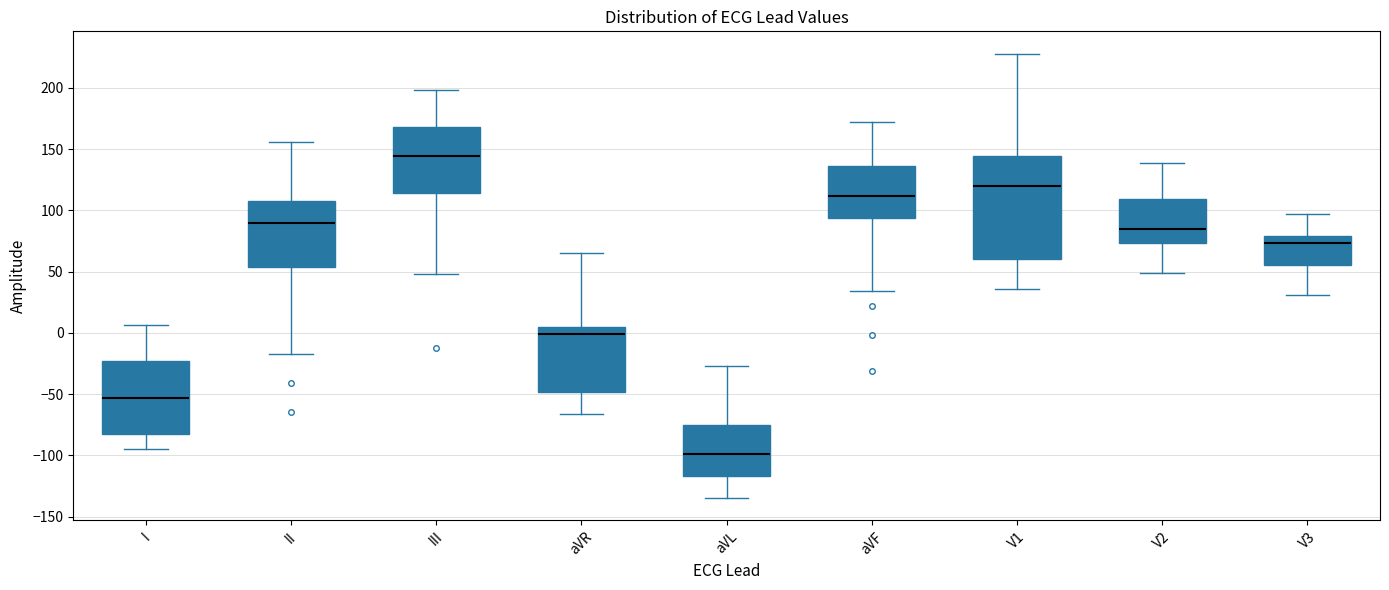

Comparing the boxes themselves (not the whiskers), which one is the tallest?

V1